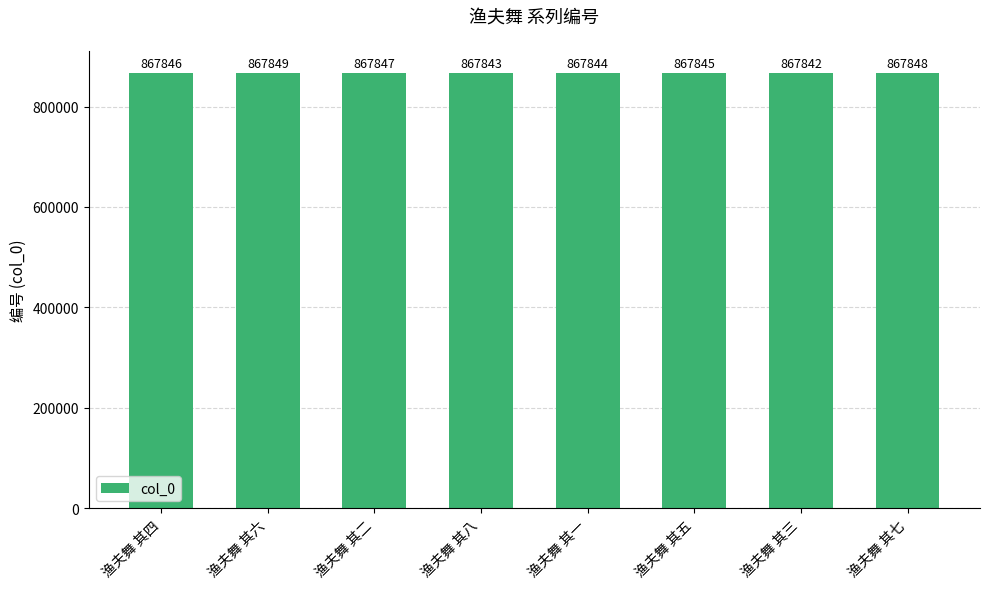

Reading left to right, what are all the values shown in this chart?

867846	867849	867847	867843	867844	867845	867842	867848